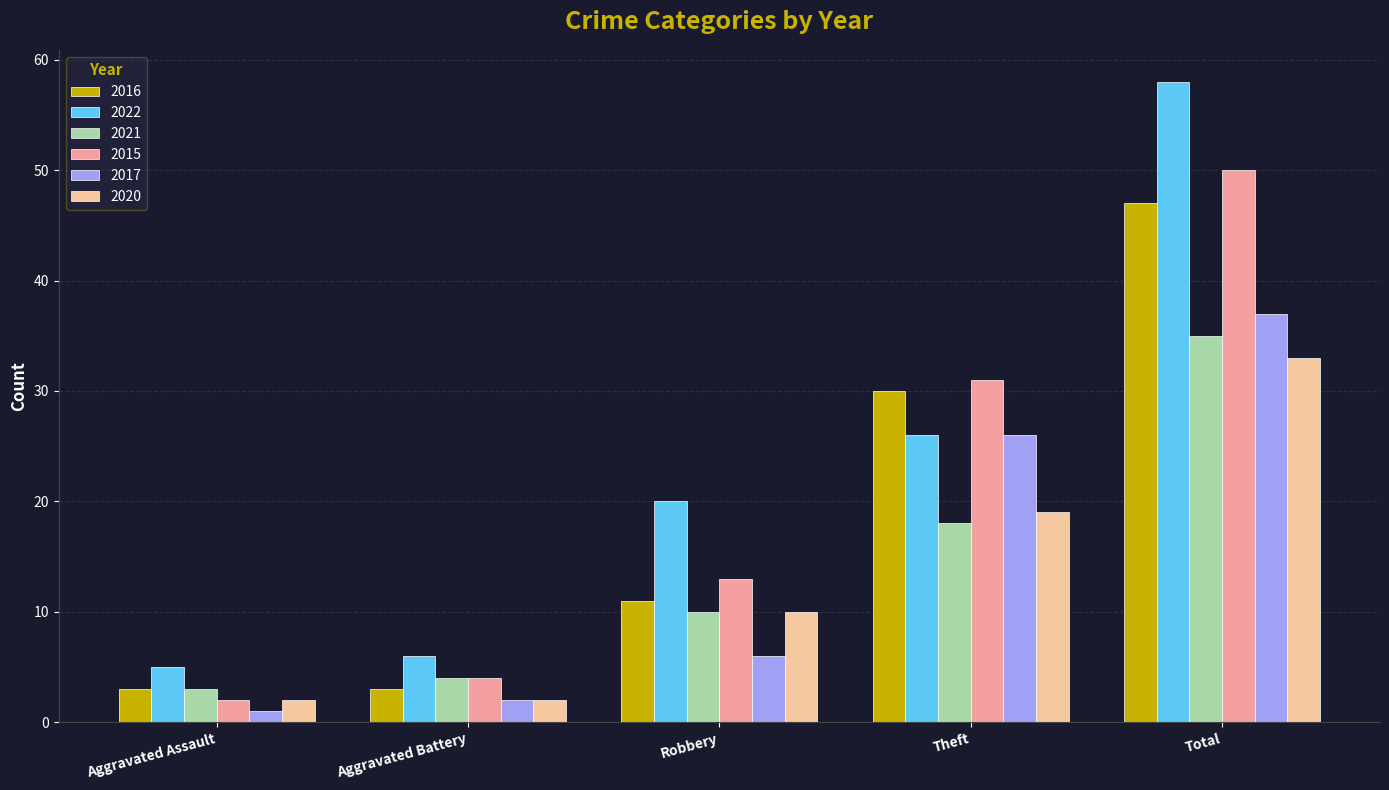

How many series are shown in this chart?

6